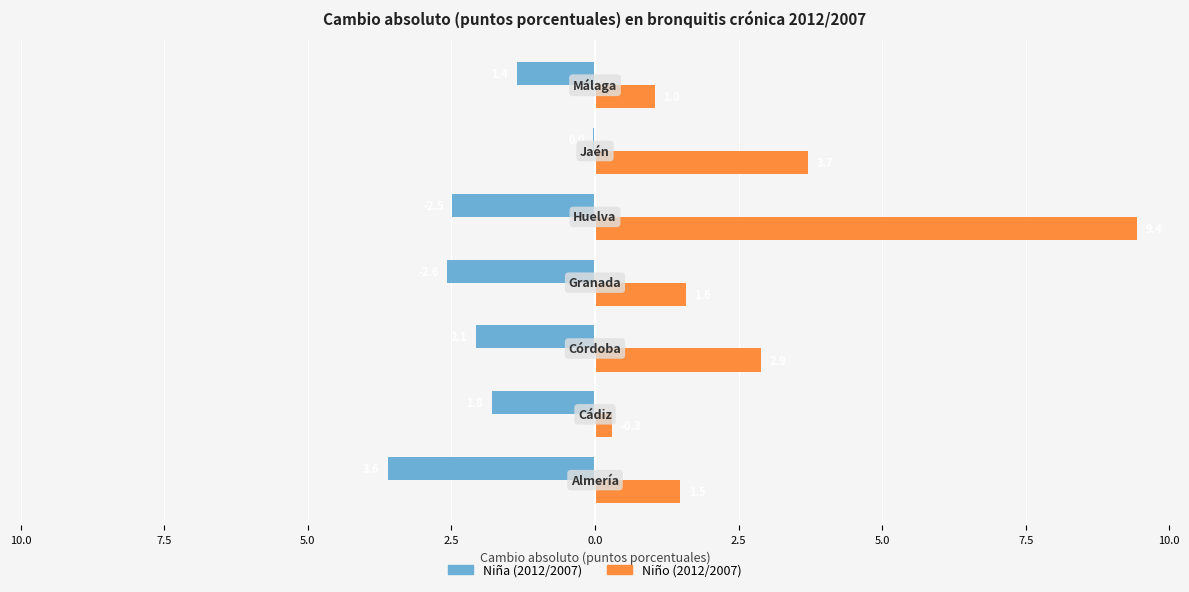

What are all the series names shown in the legend?

Niña (2012/2007), Niño (2012/2007)